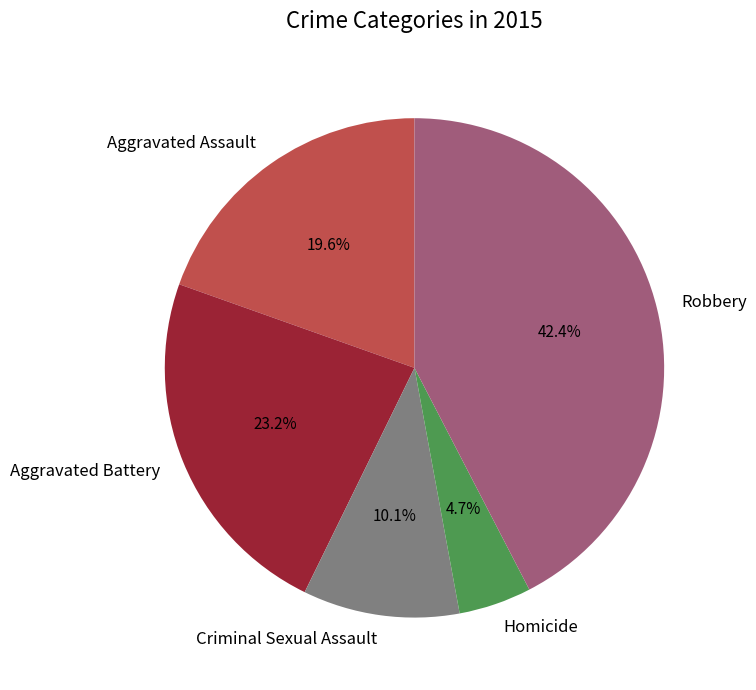

What percentage do Homicide and Robbery together represent?

47.1%